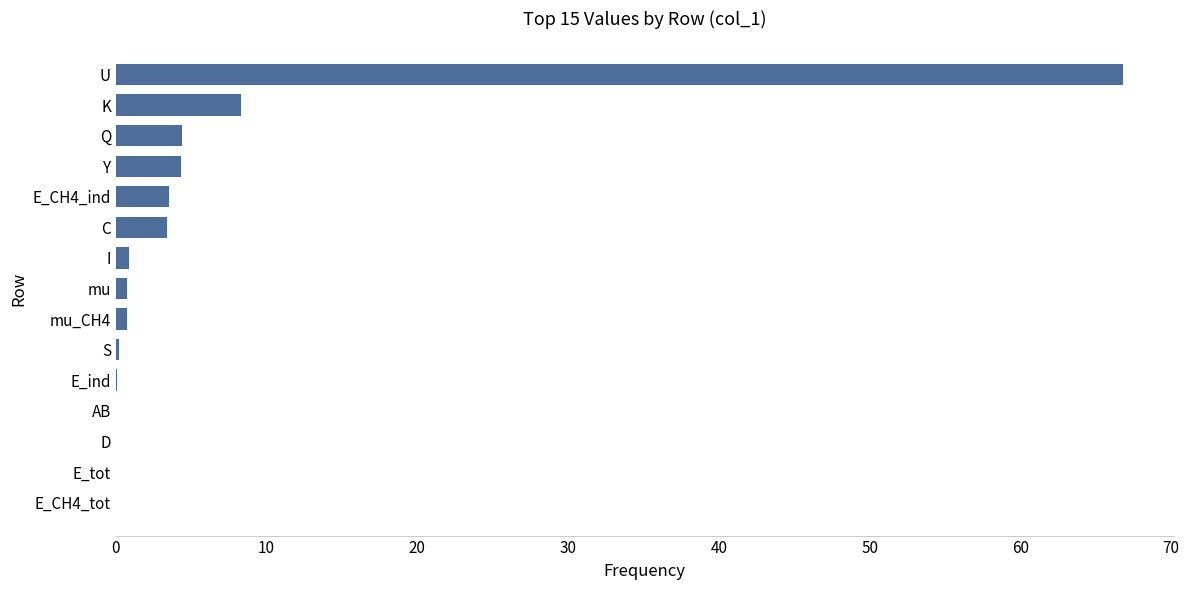

What is the sum of all values?

93.6